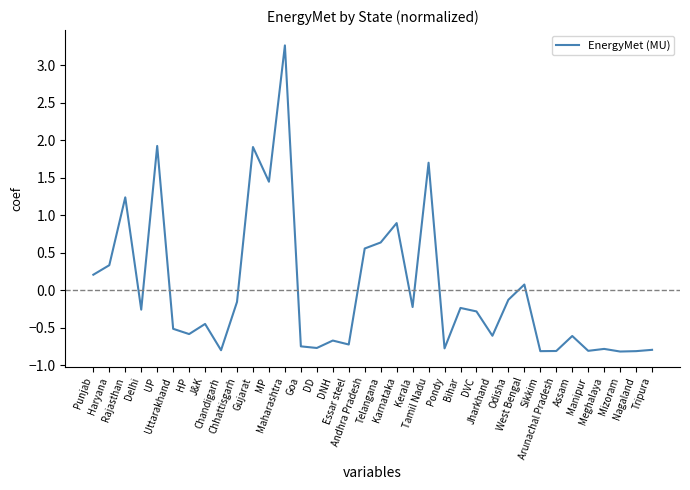

True or false: the data has more than 2 interior local peaks.

True